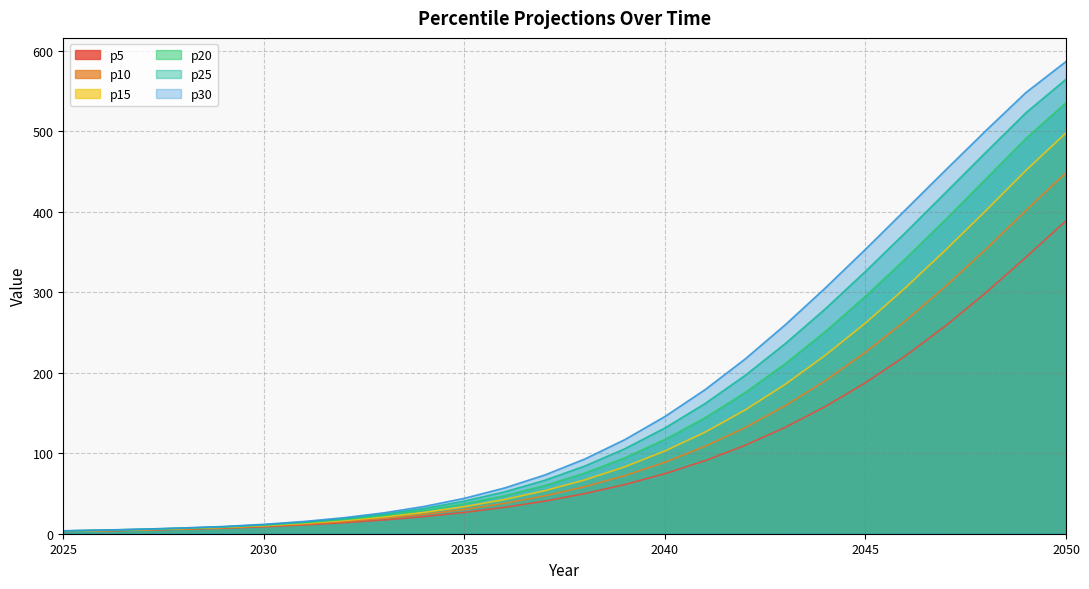

What is the sum of the p25 values at 2027 and 2039?

111.1